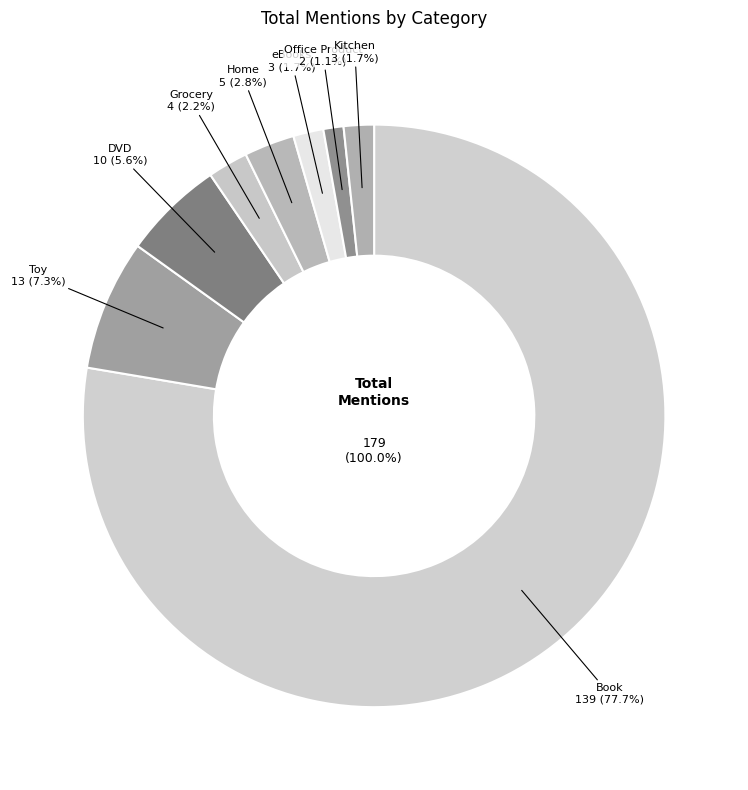

Which slice represents more than half of the pie?

Book